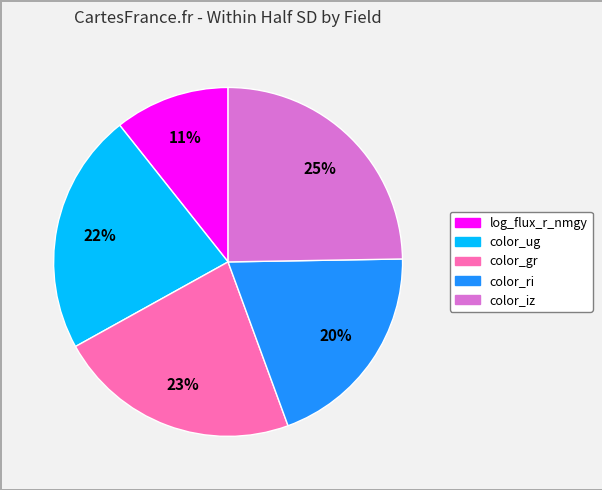

What percentage is the log_flux_r_nmgy slice, to the nearest percent?

11%